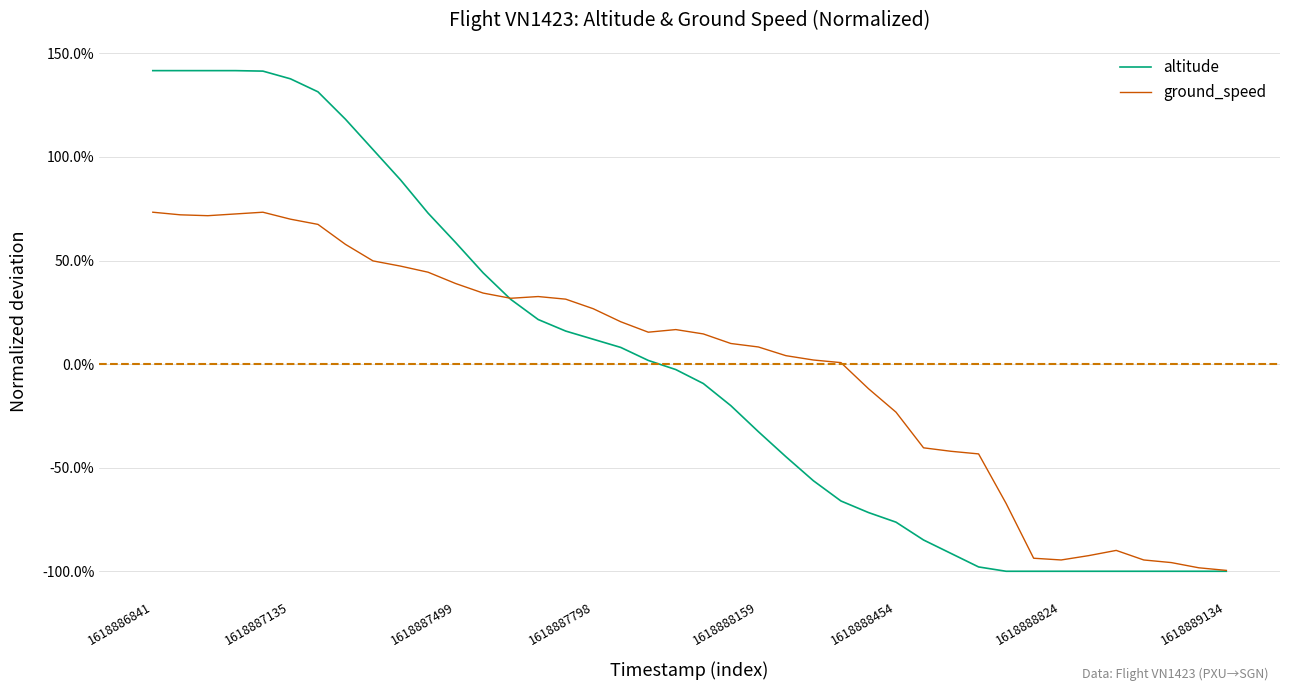

Which category has the highest value across all series?

1618886841